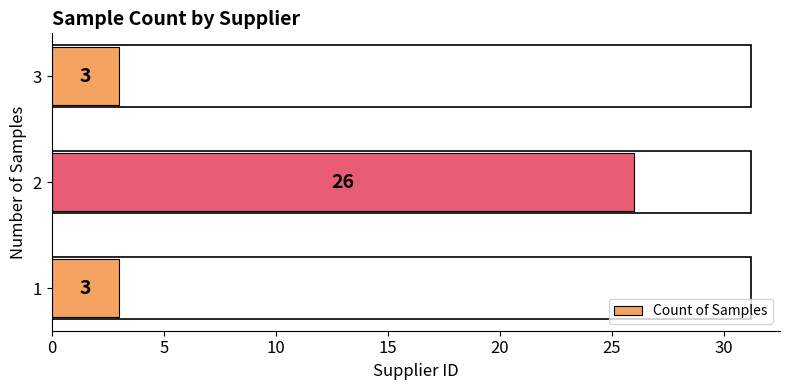

The value at 2 is 26. True or false?

True